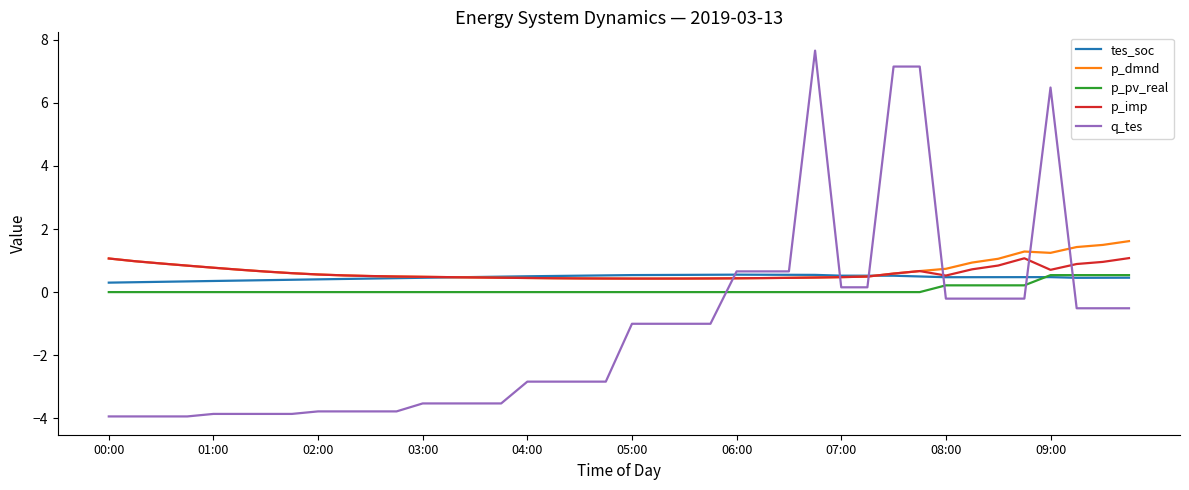

What is the minimum value shown in the chart?

-3.9